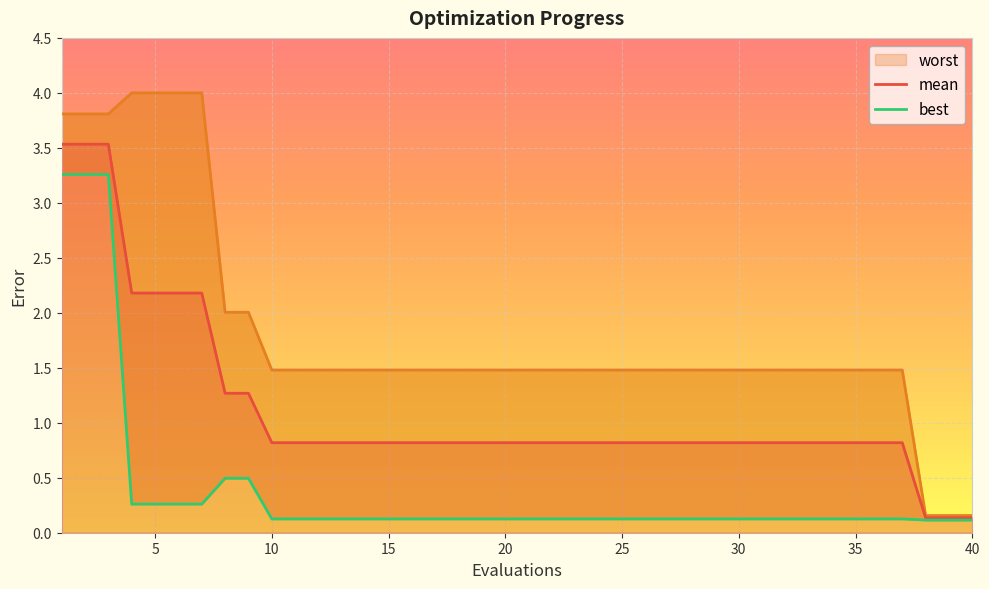

The mean series shows 0.1 at 40. True or false?

True